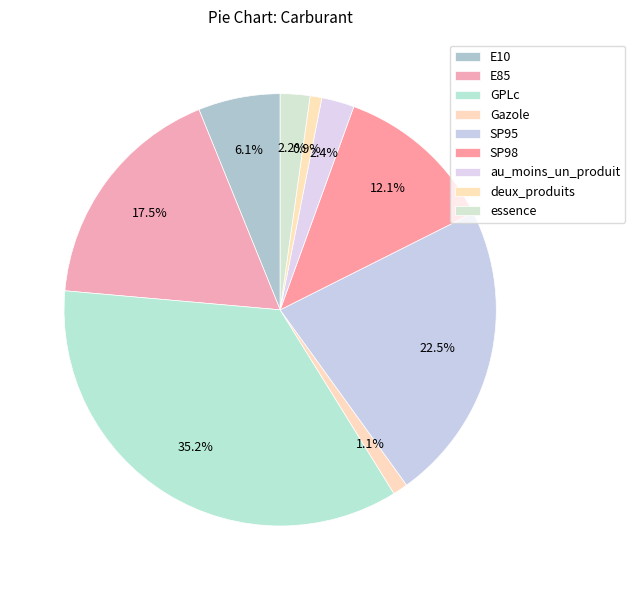

True or false: deux_produits accounts for 6% of the total.

False